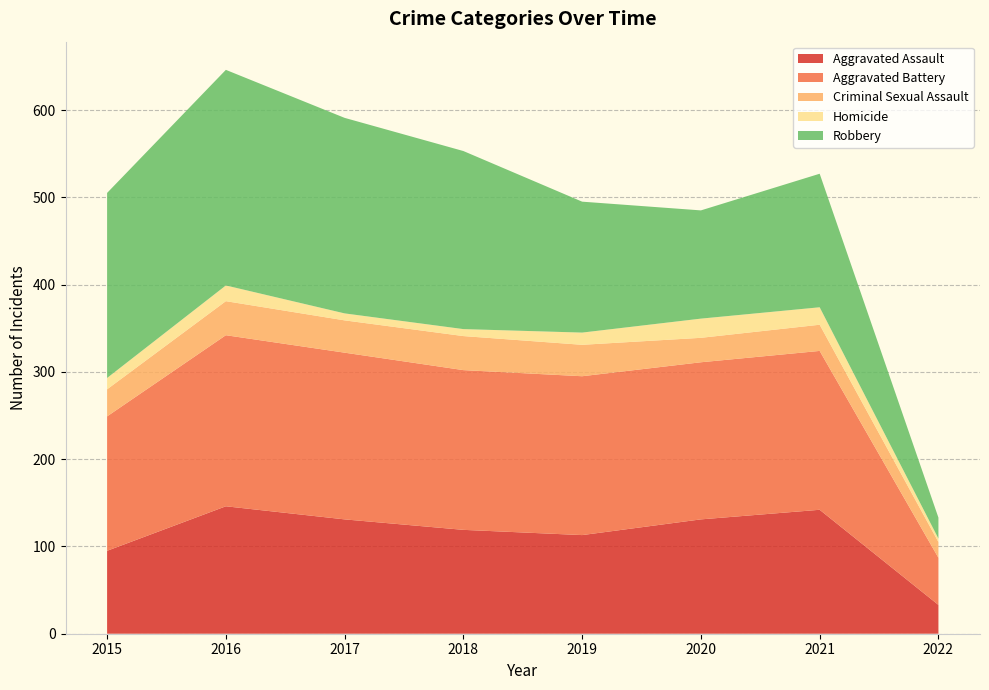

Reading left to right, transcribe all the data shown in this chart.

Aggravated Assault: 95	146	131	119	113	131	142	33
Aggravated Battery: 154	196	191	183	182	180	182	54
Criminal Sexual Assault: 31	39	37	39	36	28	30	18
Homicide: 13	18	8	8	14	22	20	4
Robbery: 212	247	224	204	150	124	153	24